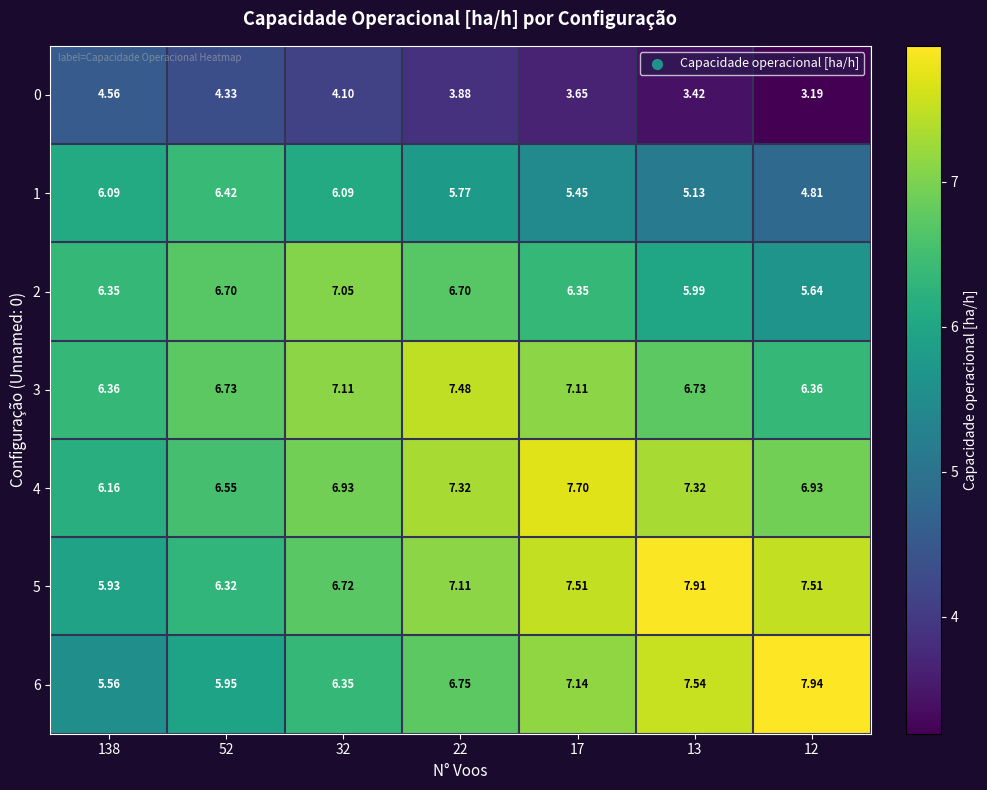

At 13, list the series in order from smallest to largest.

0, 1, 2, 3, 4, 6, 5